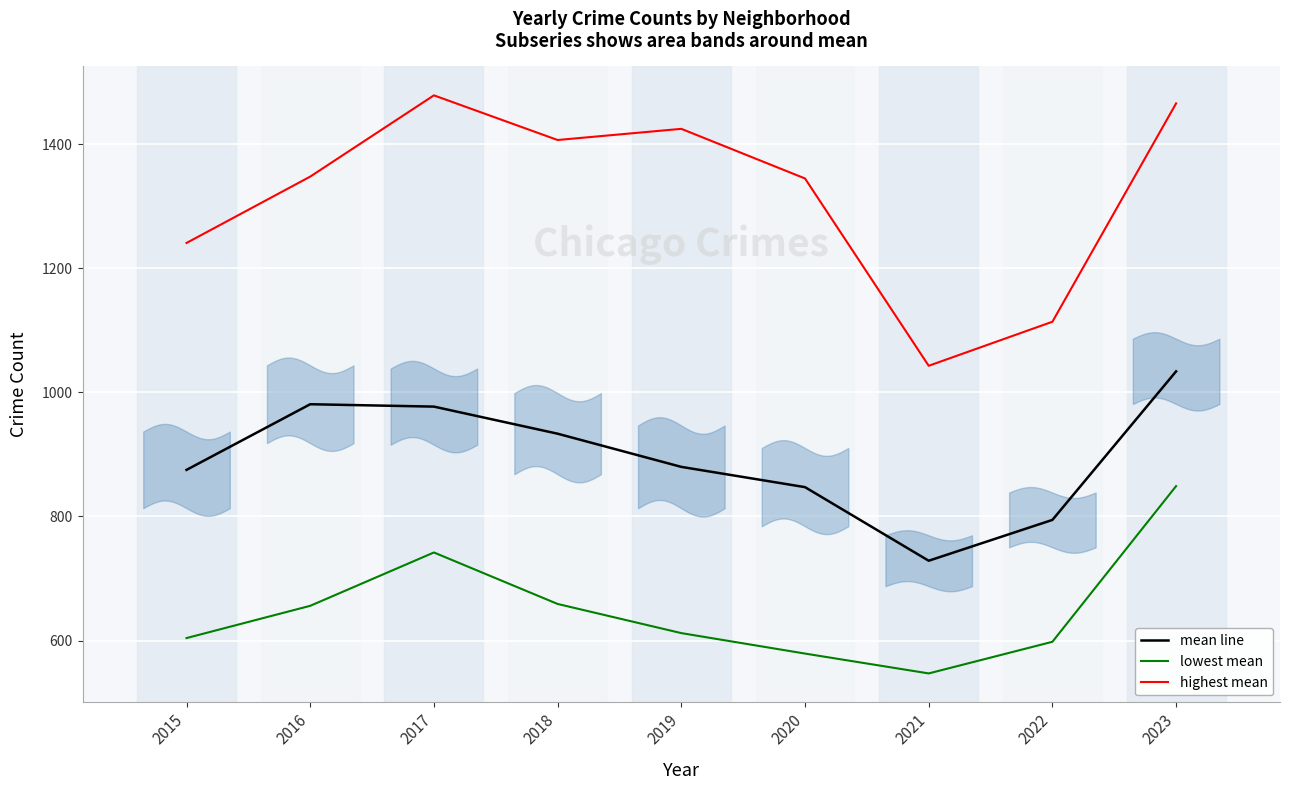

Reading right to left, list all the values displayed in this chart.

mean line: 1034.0	794.5	728.7	847.3	880.0	933.5	977.2	981.0	875.2
lowest mean: 849.0	598.0	547.0	579.0	612.0	659.0	742.0	656.0	604.0
highest mean: 1466.0	1114.0	1043.0	1345.0	1425.0	1407.0	1479.0	1348.0	1241.0